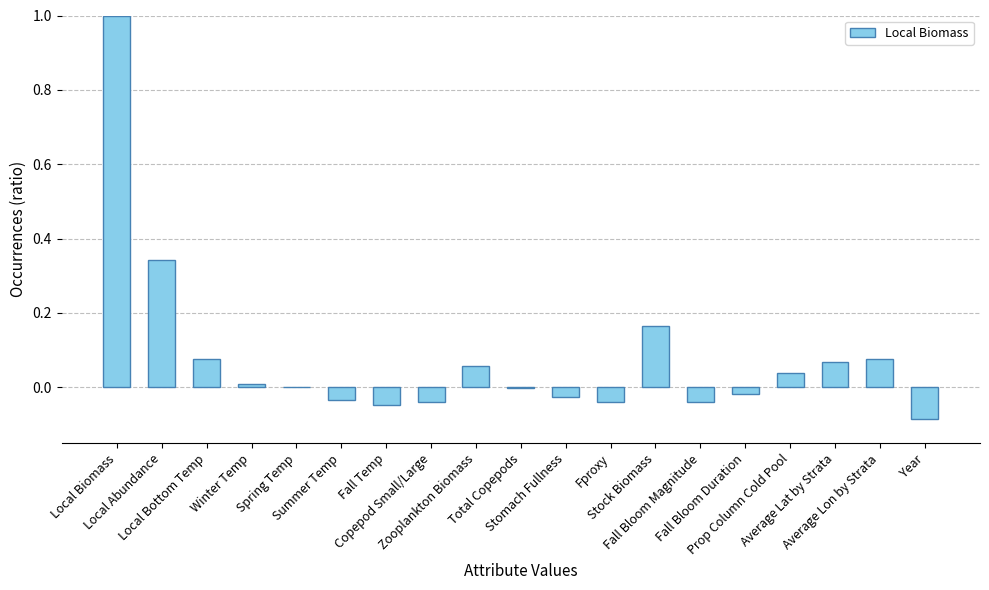

What is the difference between the values at Spring Temp and Year?

0.1